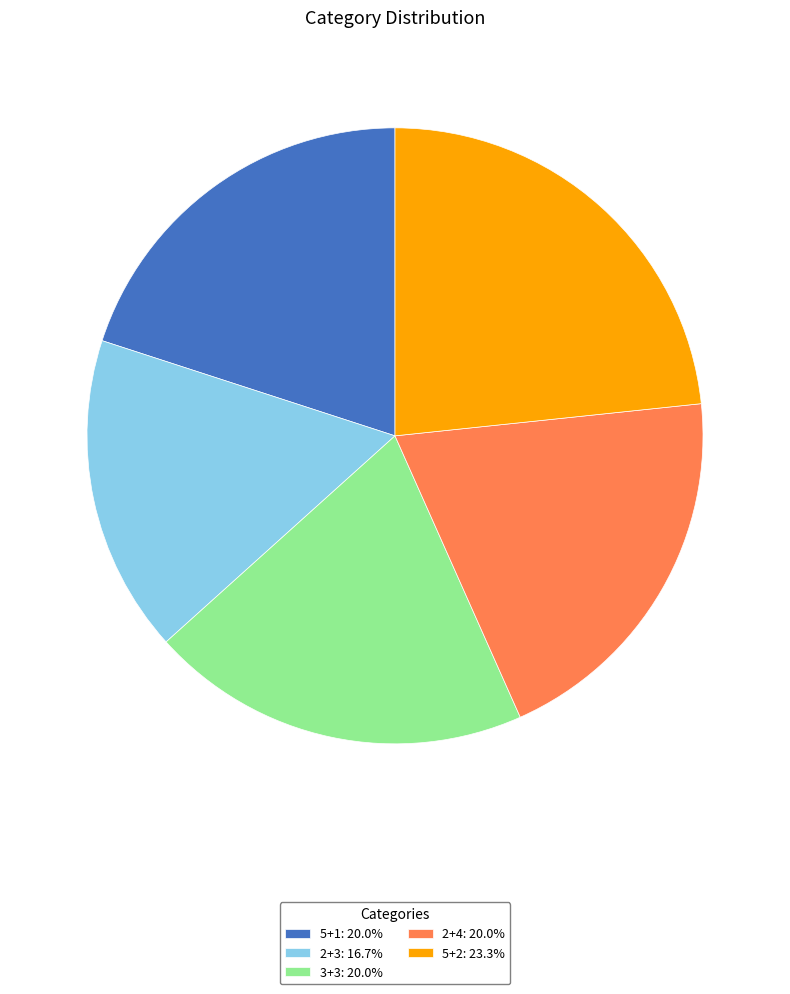

Is there a majority slice in this chart?

No